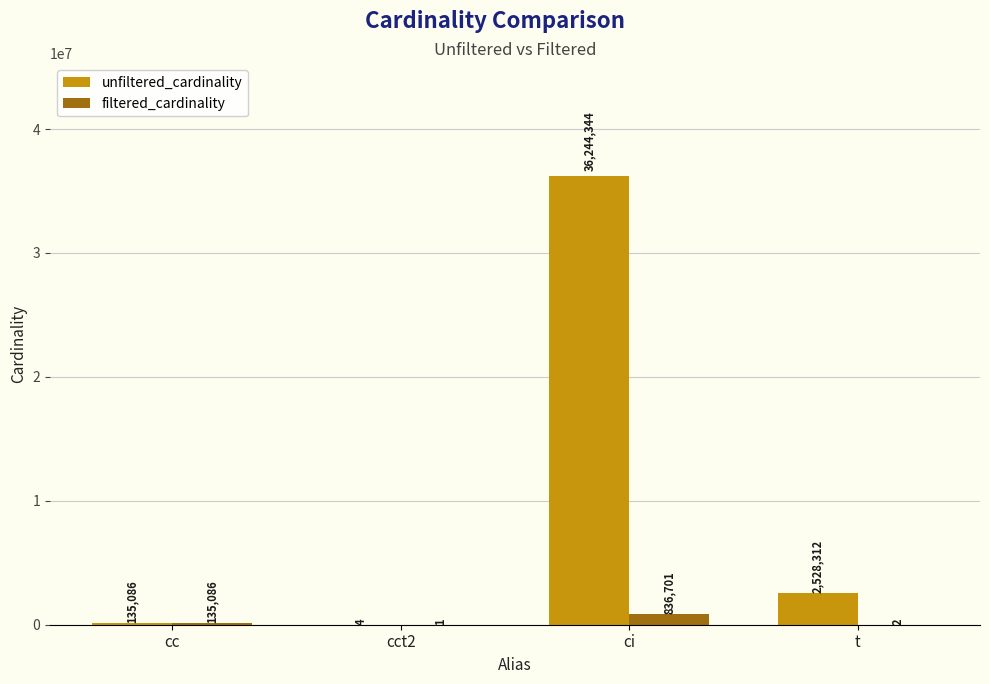

What is the sum of the filtered_cardinality values at ci and cct2?

836702